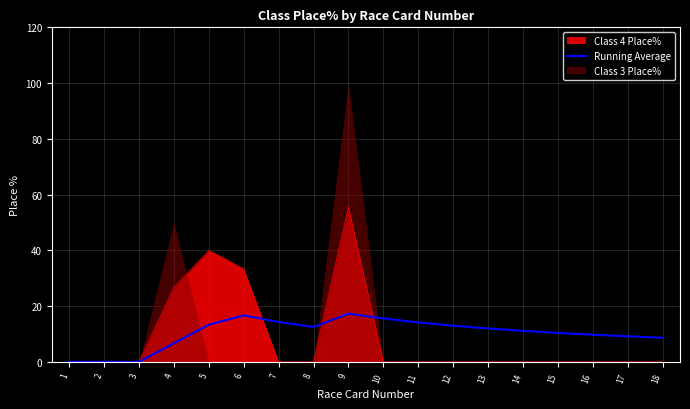

Rank the categories by value from lowest to highest.

1, 2, 3, 4, 18, 17, 16, 15, 14, 13, 8, 12, 5, 11, 7, 10, 6, 9